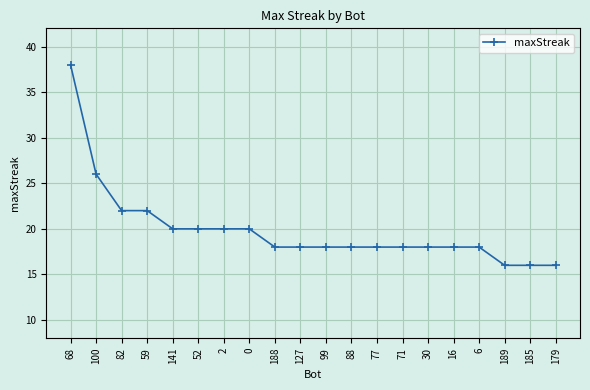

Reading left to right, what are all the values shown in this chart?

68=38	100=26	82=22	59=22	141=20	52=20	2=20	0=20	188=18	127=18	99=18	88=18	77=18	71=18	30=18	16=18	6=18	189=16	185=16	179=16